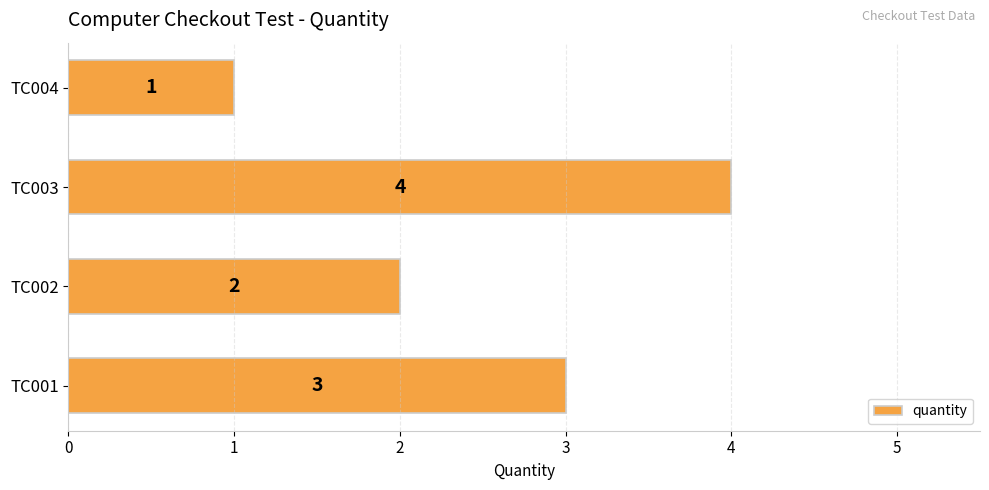

Reading top to bottom, list all the values displayed in this chart.

TC004=1	TC003=4	TC002=2	TC001=3